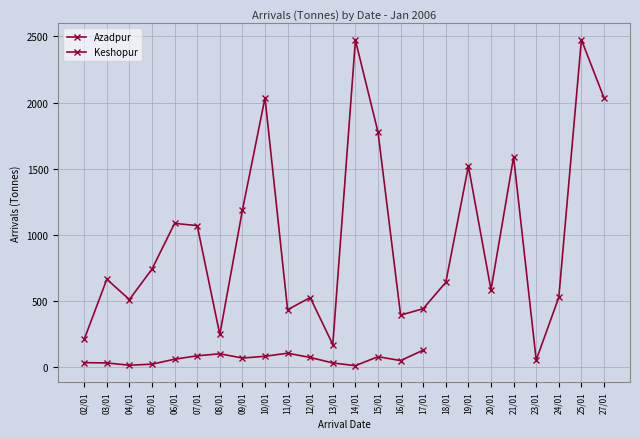

Where does the data first go above 666?

05/01